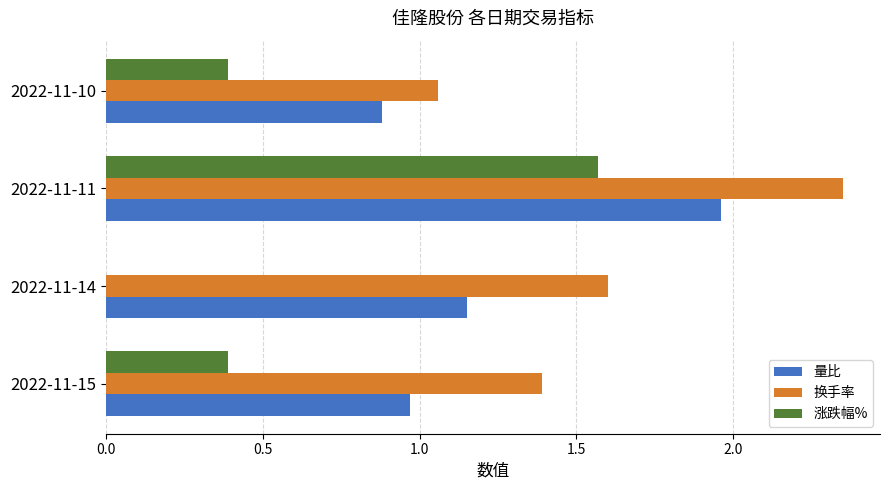

Is the value of 涨跌幅% at 2022-11-14 greater than the value of 换手率 at 2022-11-11?

No